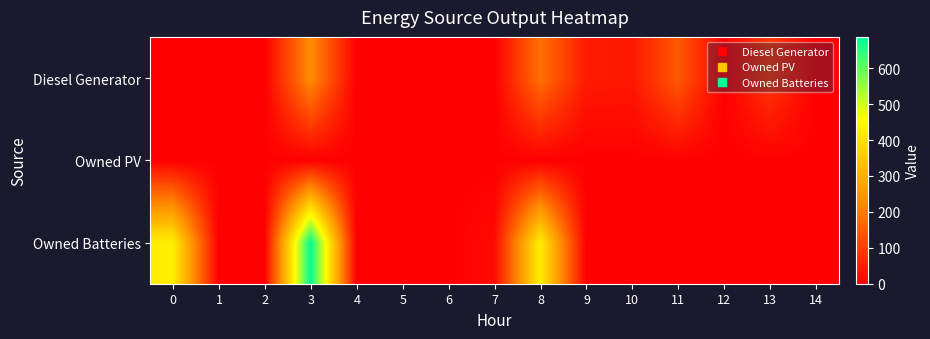

Reading left to right, extract all data points from this chart.

Diesel Generator: 0=0	1=0	2=0	3=231	4=0	5=0	6=0	7=0	8=184	9=43	10=39	11=147	12=0	13=93	14=0
Owned PV: 0=0	1=0	2=0	3=0	4=0	5=0	6=0	7=0	8=0	9=0	10=0	11=0	12=0	13=0	14=0
Owned Batteries: 0=425	1=0	2=0	3=687	4=0	5=0	6=0	7=17	8=425	9=0	10=0	11=0	12=0	13=0	14=0